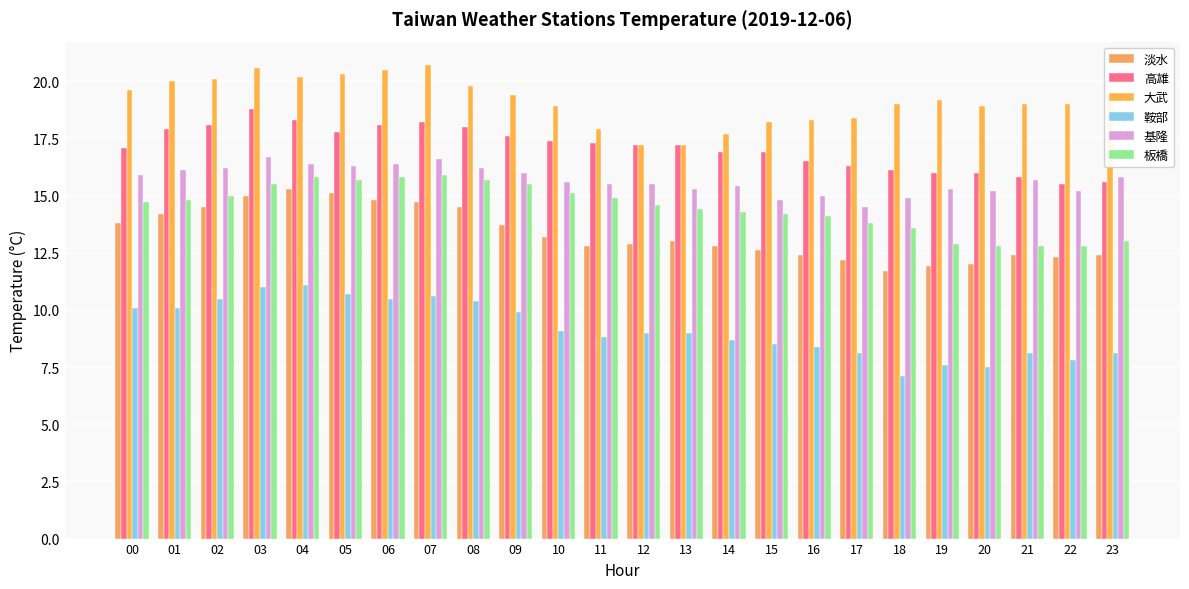

What is the value of the 淡水 bar at the 2nd from the left?

14.2